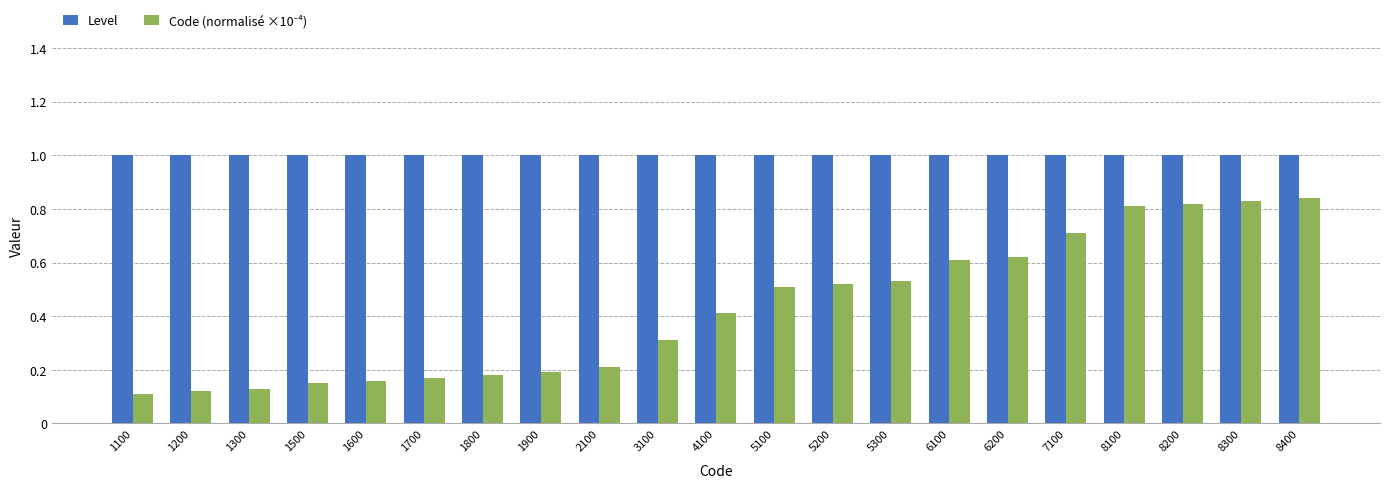

True or false: Level has a value of 1.0 at 7100.

True